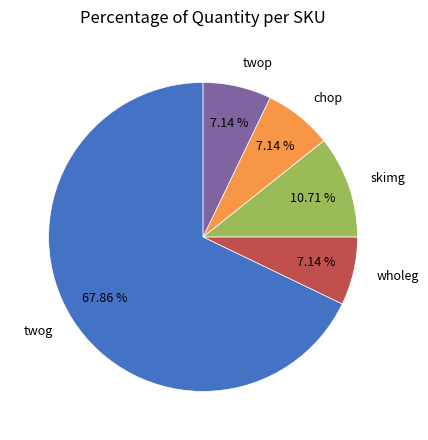

To the nearest percent, what percentage of the pie is skimg?

11%